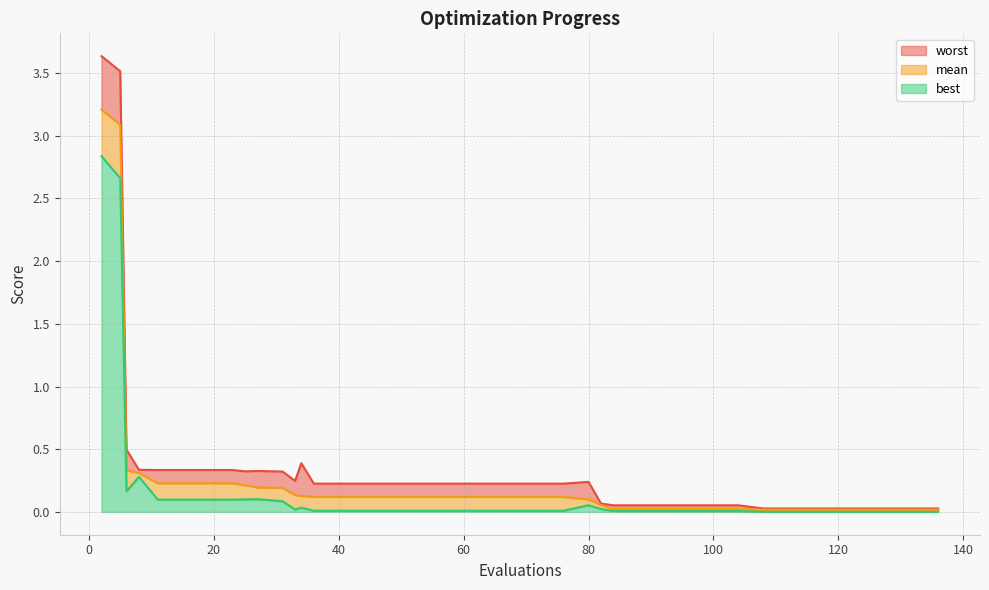

List the labels in order of worst value, smallest first.

108, 112, 116, 120, 124, 128, 132, 136, 84, 88, 92, 96, 100, 104, 82, 36, 40, 44, 48, 52, 56, 60, 64, 68, 72, 76, 80, 33, 31, 25, 27, 11, 15, 19, 23, 8, 34, 6, 5, 2